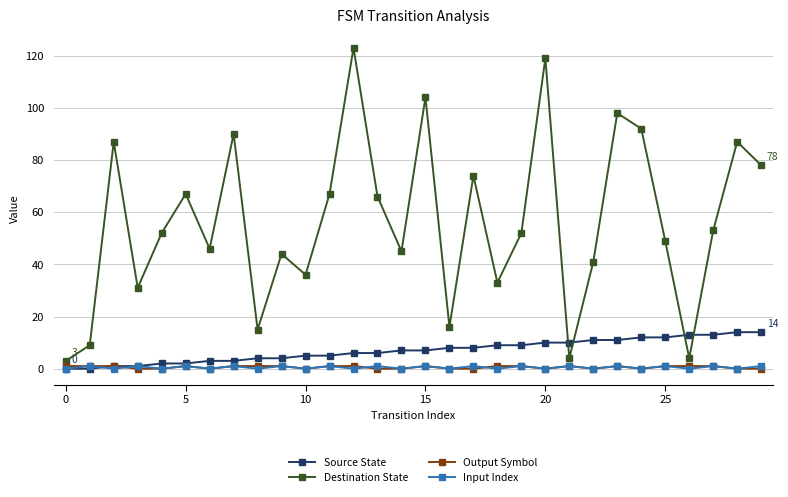

What is the difference between the maximum and second lowest values in the Input Index series?

1